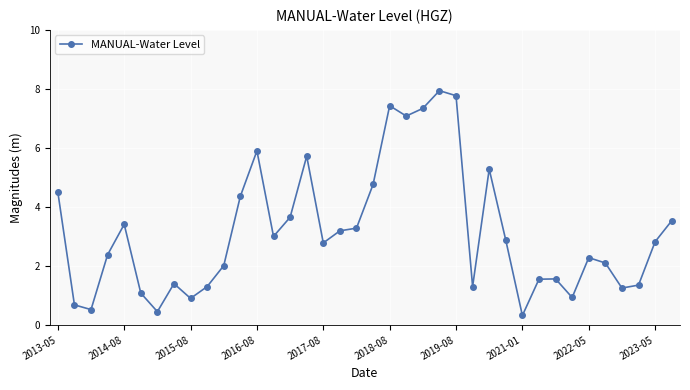

True or false: there are more than 0 points higher than both neighbors.

True